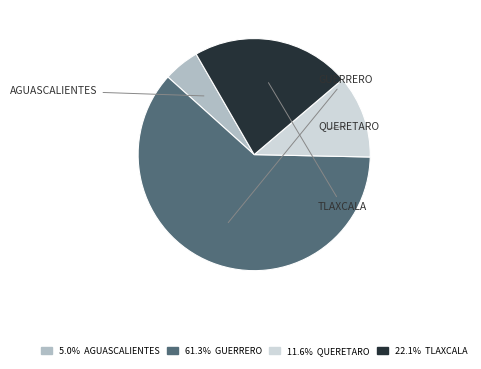

Is there any slice that represents more than half of the pie?

Yes